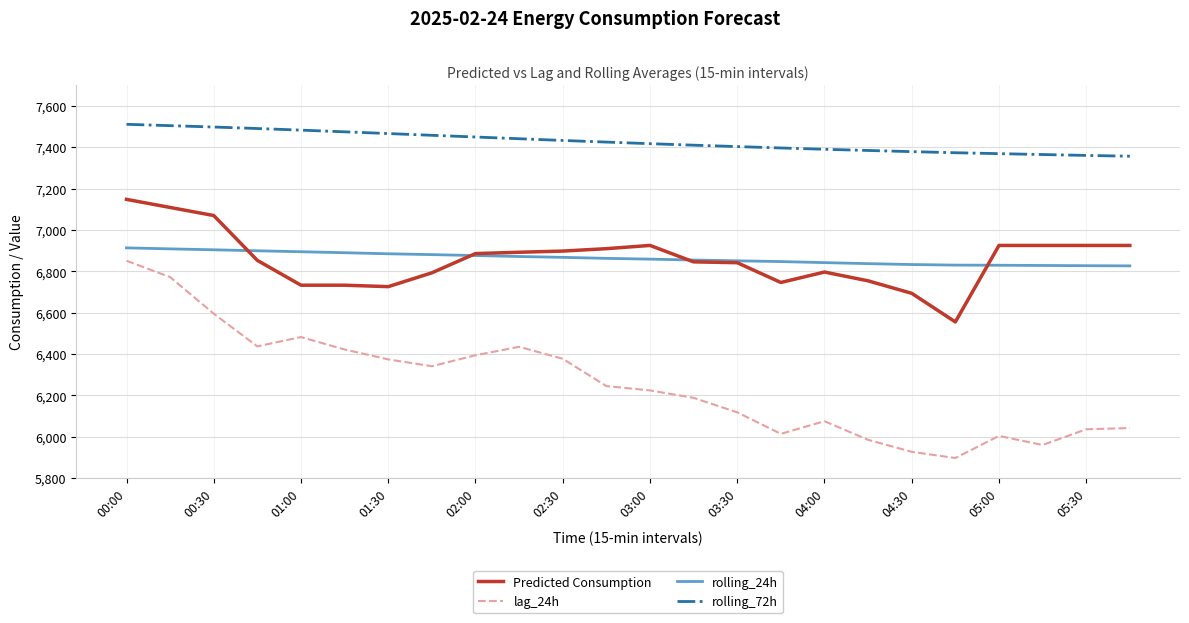

Which series has the widest spread of values?

lag_24h